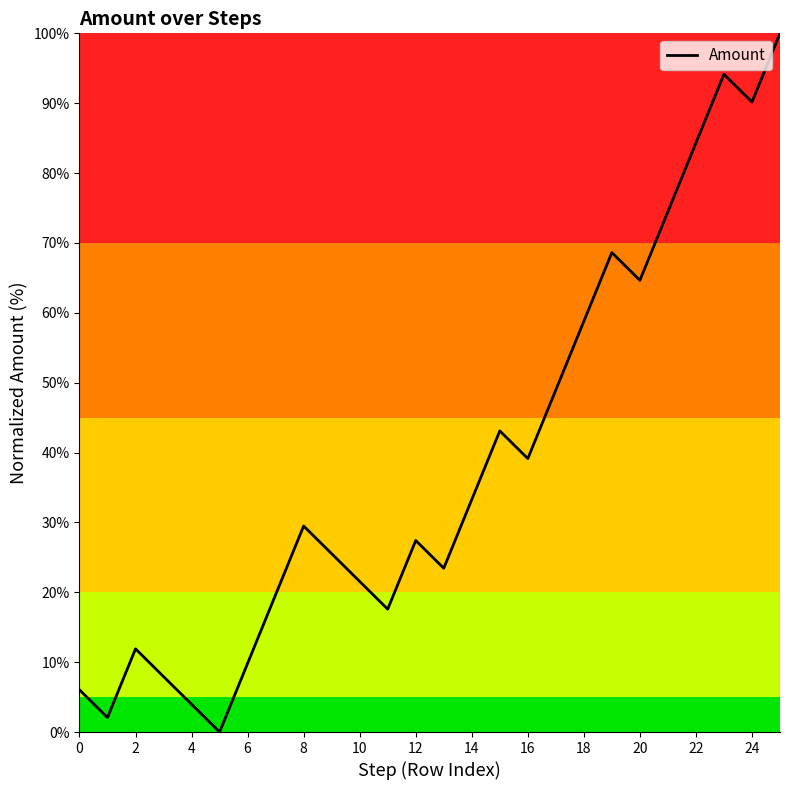

What is the maximum value shown in the chart?

100.0